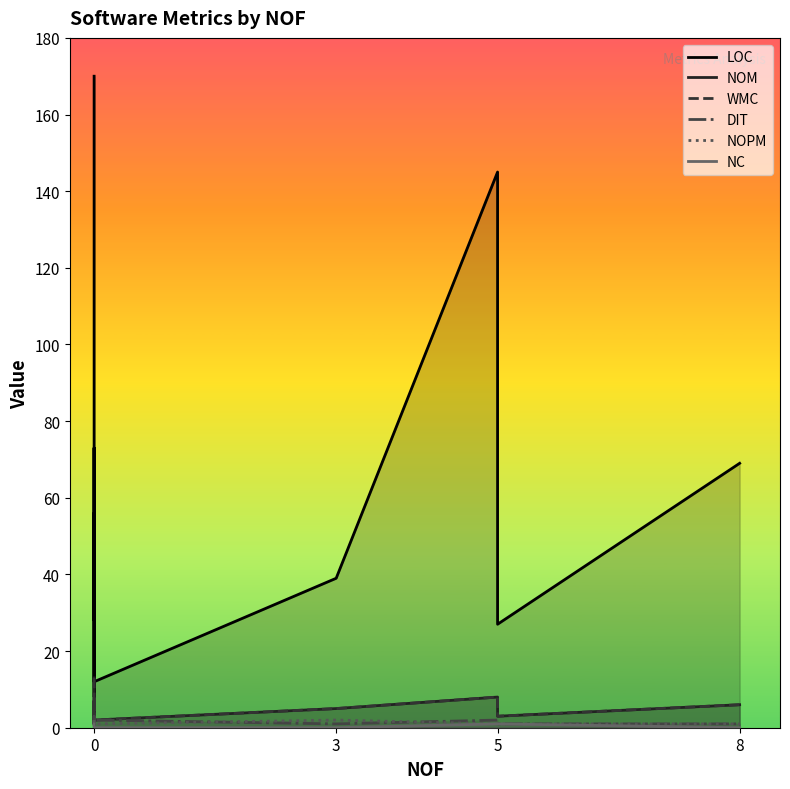

Which series changed the most between 4 and 5?

LOC